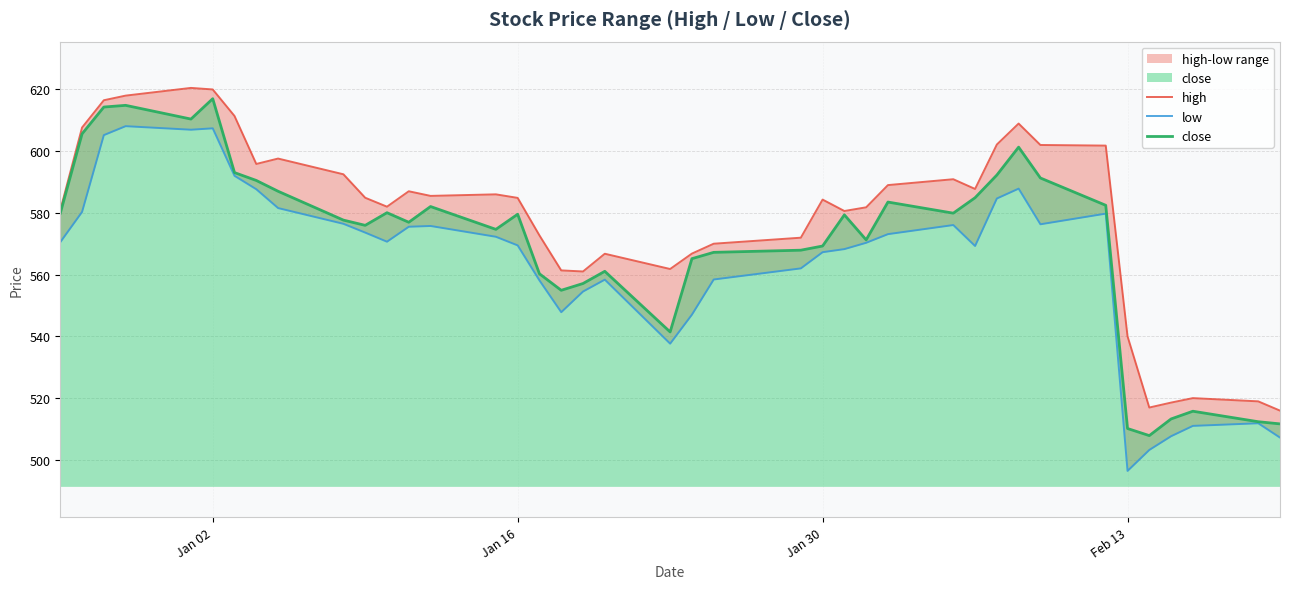

Reading left to right, what are all the values shown in this chart?

high: 580.9	607.6	616.5	618.0	620.5	620.0	611.4	595.9	597.6	592.5	584.9	582.0	587.0	585.5	586.0	584.9	572.7	561.4	561.0	566.8	561.8	566.8	570.0	572.0	584.3	580.6	581.8	589.0	590.9	587.8	602.1	609.0	602.0	601.8	540.0	516.9	518.5	520.0	518.9	515.9
low: 570.5	580.3	605.2	608.1	607.0	607.4	592.0	587.6	581.5	576.5	573.6	570.6	575.5	575.8	572.2	569.5	558.1	547.8	554.5	558.4	537.6	547.0	558.4	562.0	567.2	568.2	570.3	573.1	576.0	569.2	584.6	587.9	576.3	579.8	496.4	503.1	507.6	510.9	511.8	507.1
close: 579.9	605.6	614.3	614.9	610.4	617.0	593.0	590.5	587.0	577.6	576.0	580.0	577.0	582.0	574.6	579.5	560.2	554.9	557.1	561.0	541.4	565.1	567.2	567.9	569.2	579.4	571.2	583.5	579.9	584.9	592.2	601.3	591.3	582.5	510.1	507.8	513.2	515.7	512.3	511.6